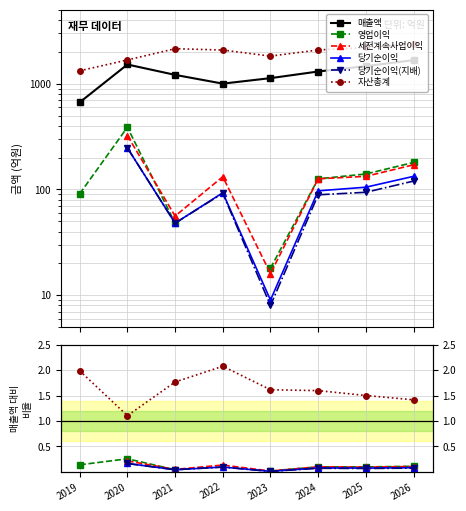

Which series has the widest spread of values?

매출액